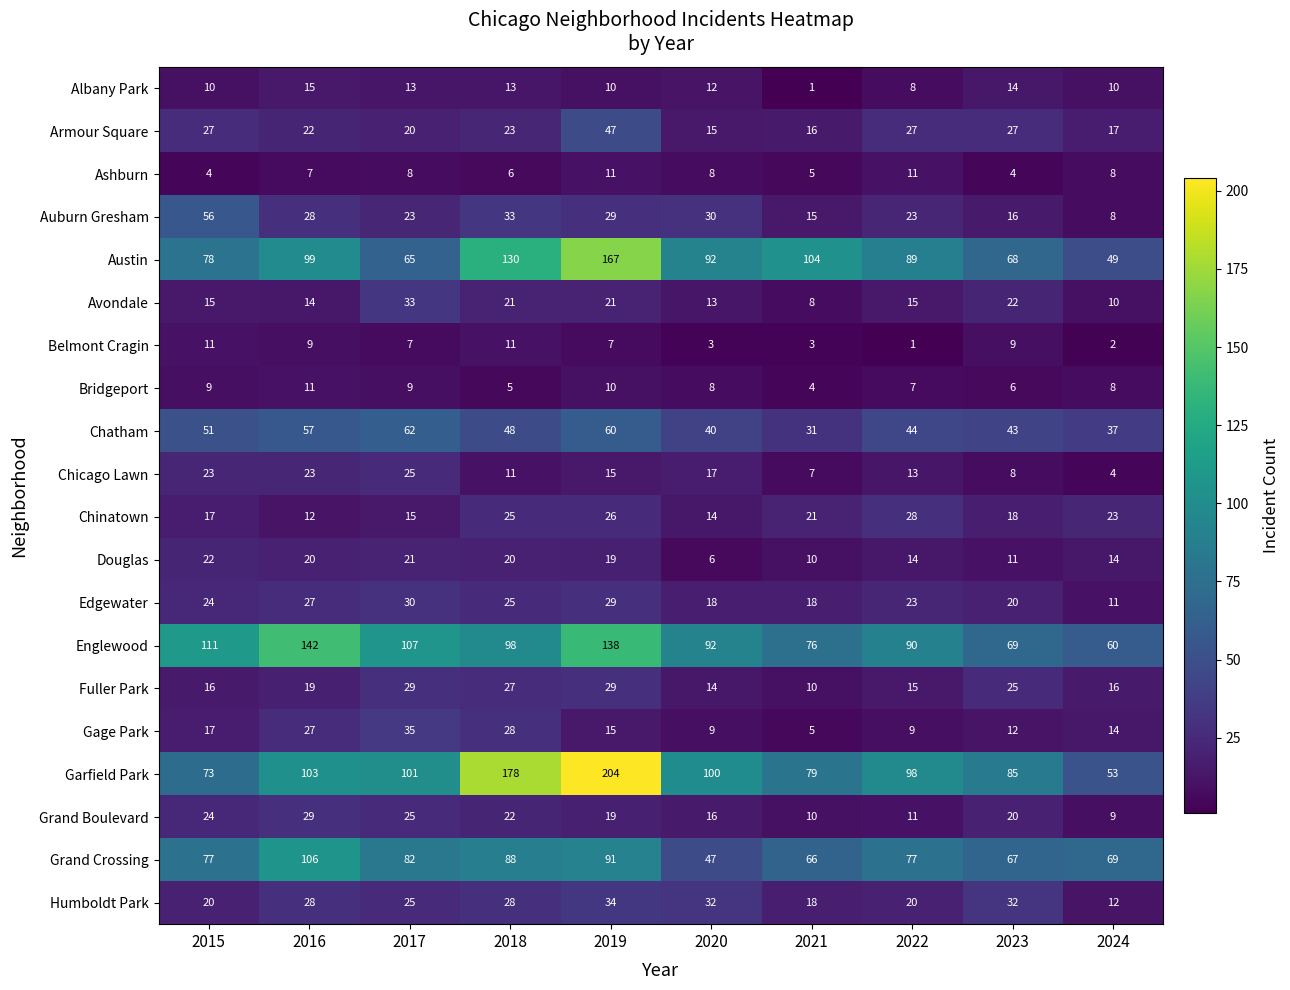

What is the difference between the second highest and second lowest values in the Garfield Park series?

105